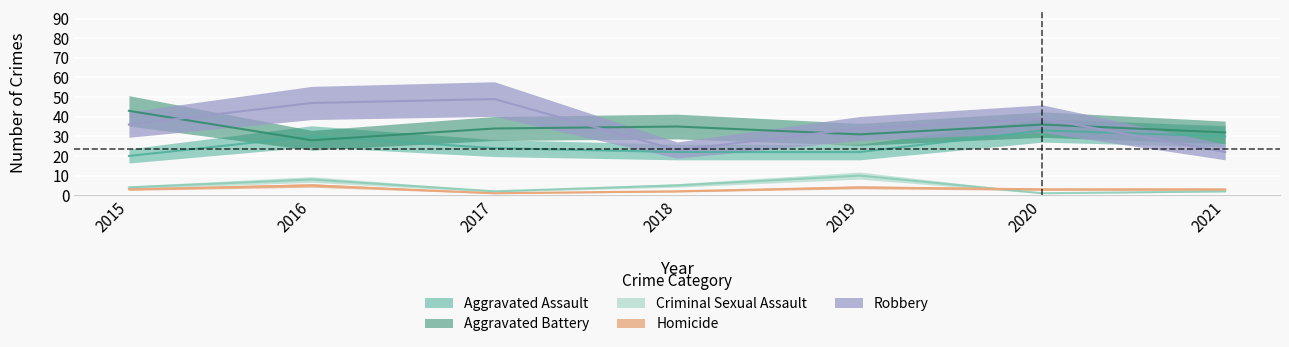

What is the value of the Criminal Sexual Assault point at the 2nd from the left?

8